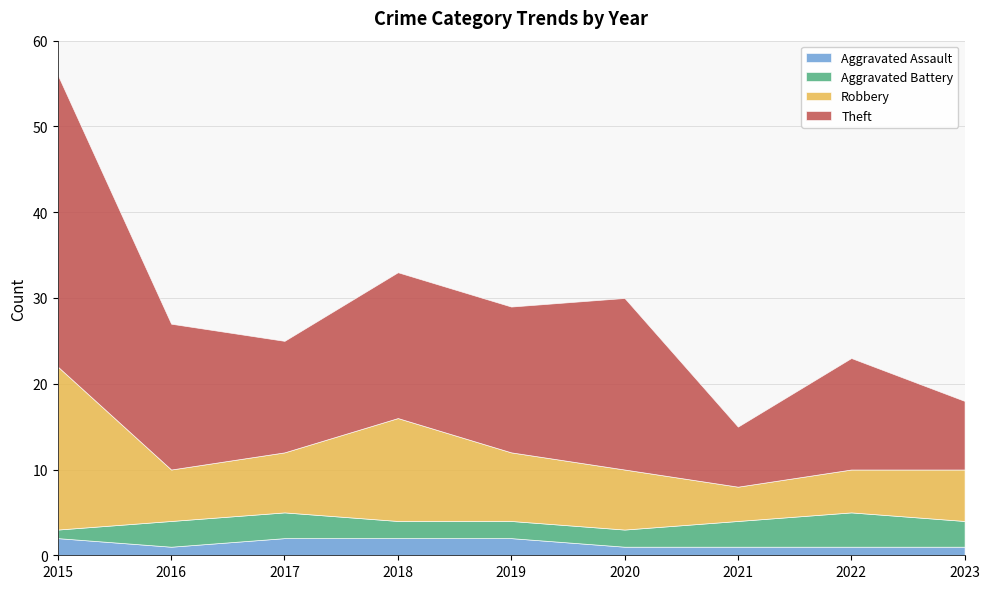

True or false: Theft has more than 1 points higher than both neighbors.

True